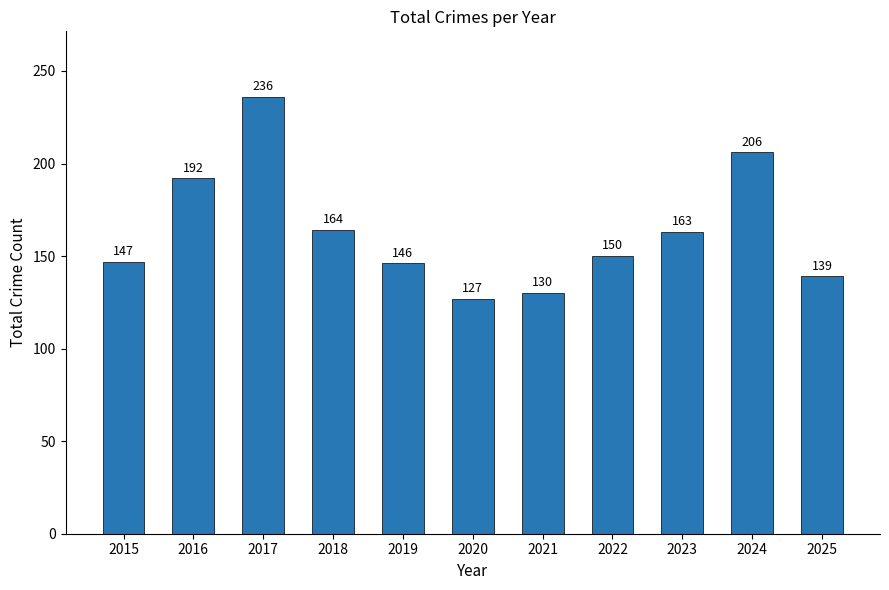

Rank the categories by value from lowest to highest.

2020, 2021, 2025, 2019, 2015, 2022, 2023, 2018, 2016, 2024, 2017